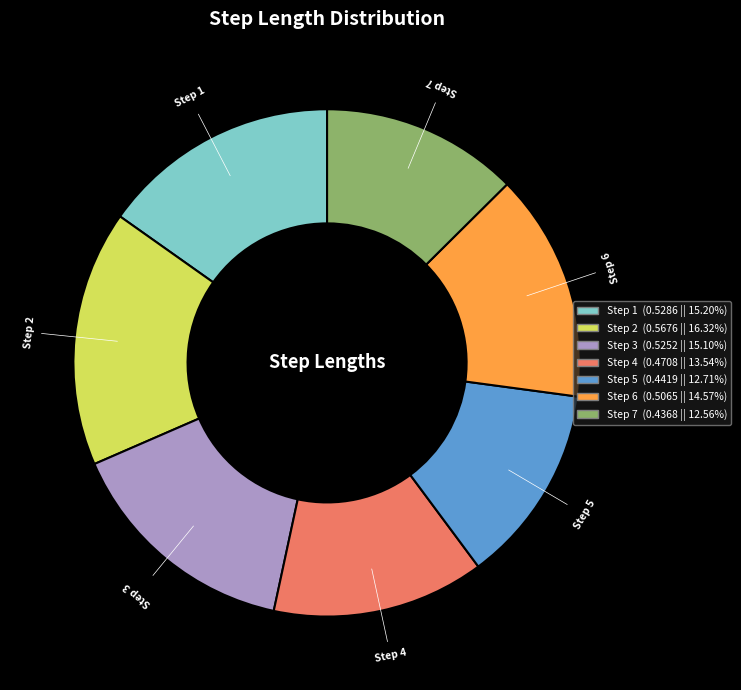

Is there a majority slice in this chart?

No